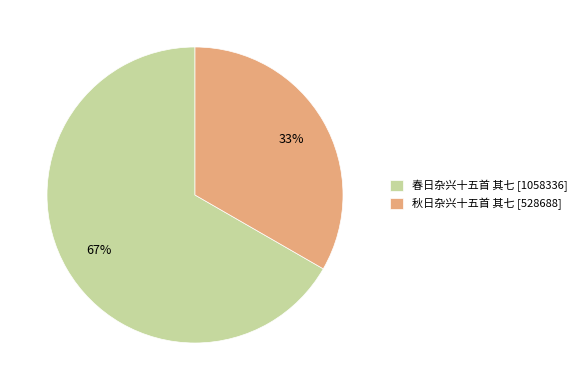

Combined, do 春日杂兴十五首 其七 [1058336] and 秋日杂兴十五首 其七 [528688] account for over 50%?

Yes